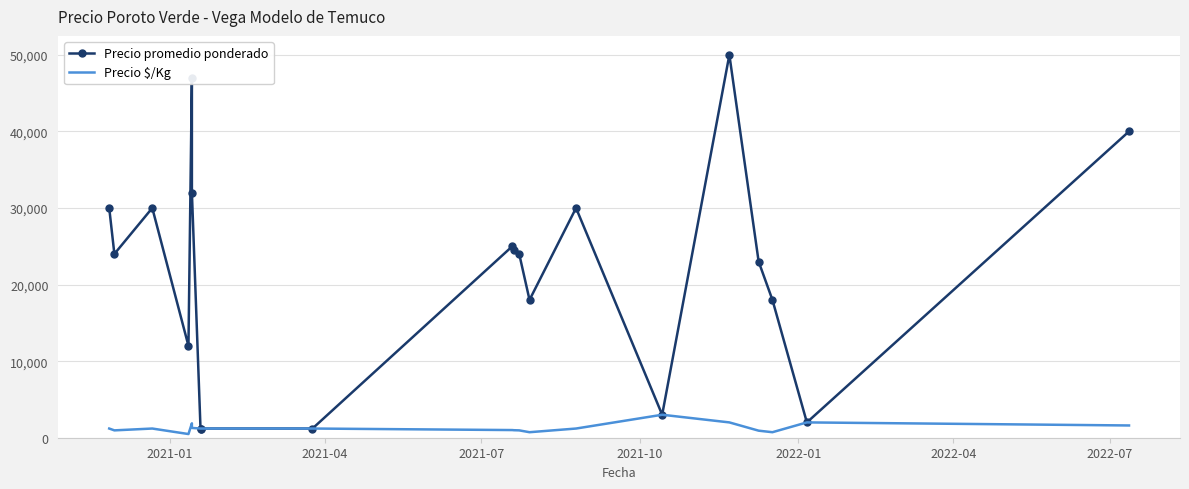

Which series has the widest spread of values?

Precio promedio ponderado